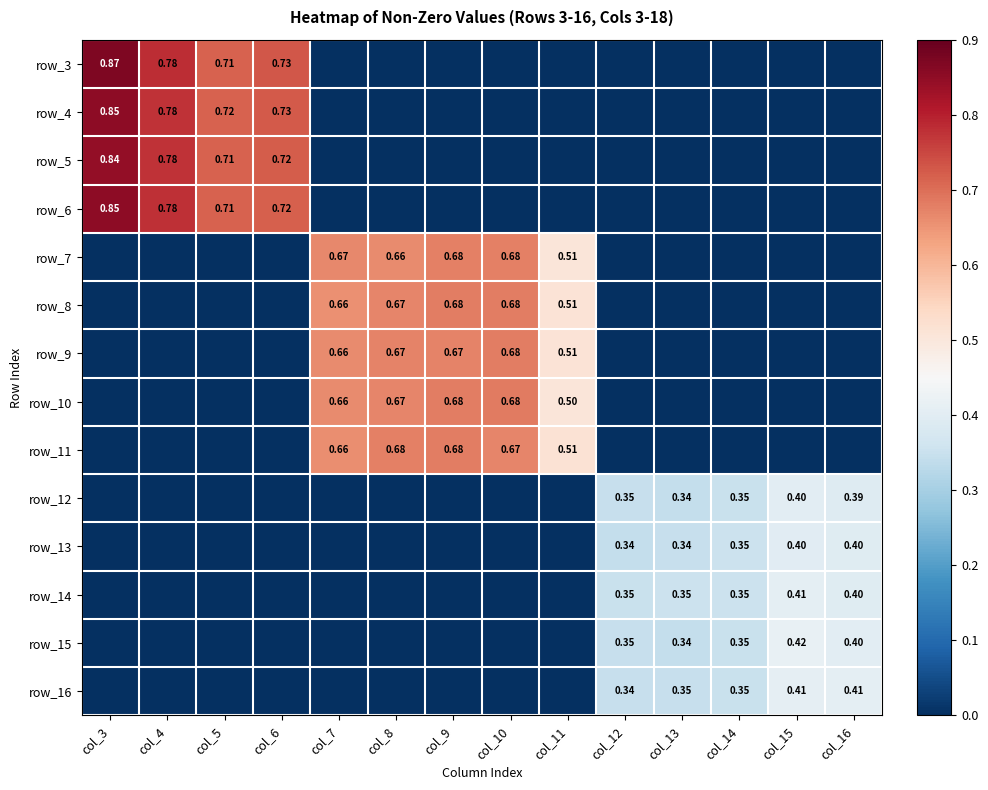

What is the total value across all series at col_16?

2.0